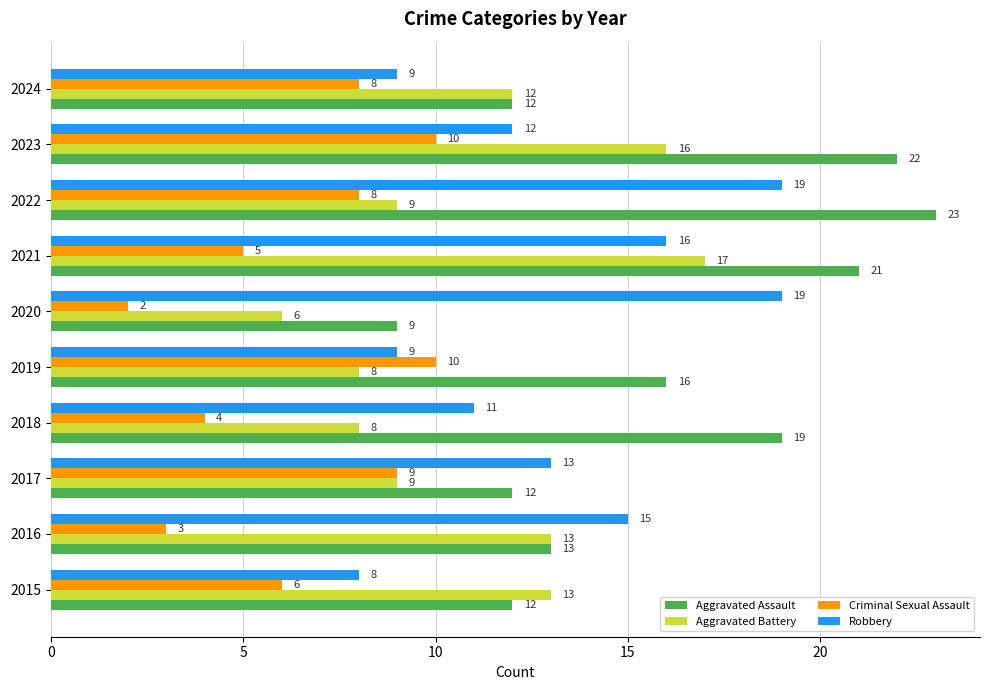

Rank the series by their maximum value, from lowest to highest.

Criminal Sexual Assault, Aggravated Battery, Robbery, Aggravated Assault